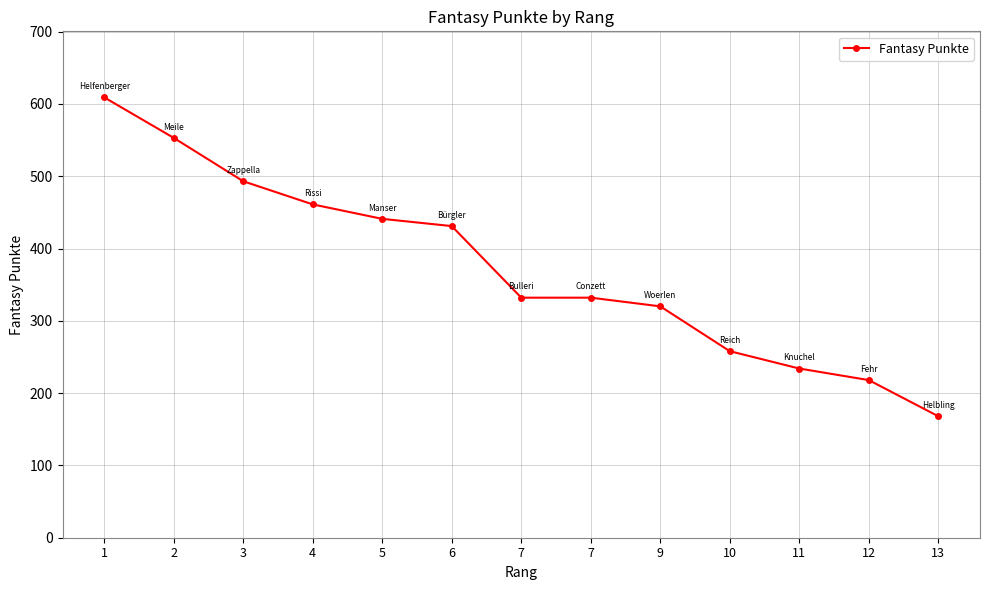

How many distinct data groups are displayed?

1